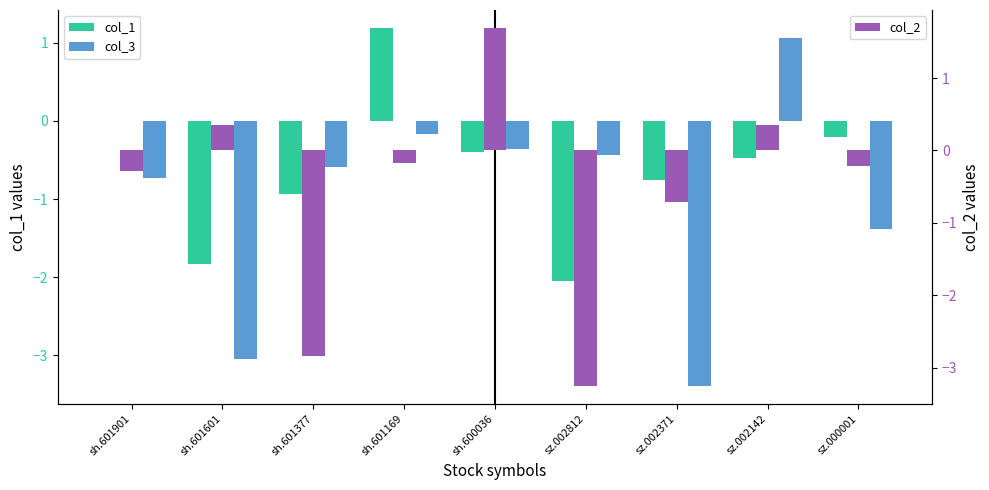

What is the sum of the col_1 values at sh.601601 and sh.601169?

-0.6